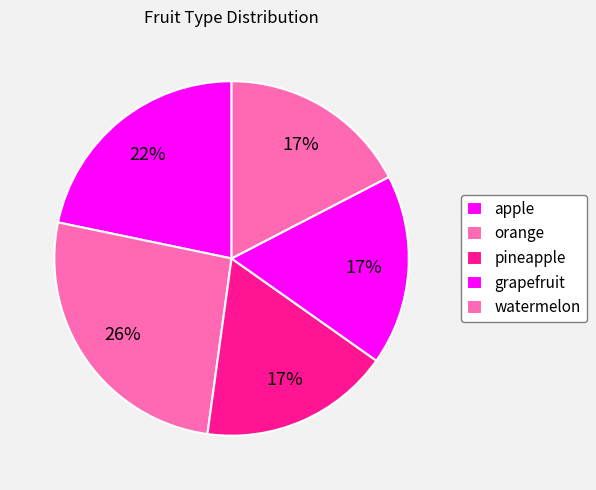

How many slices are in this pie chart?

5